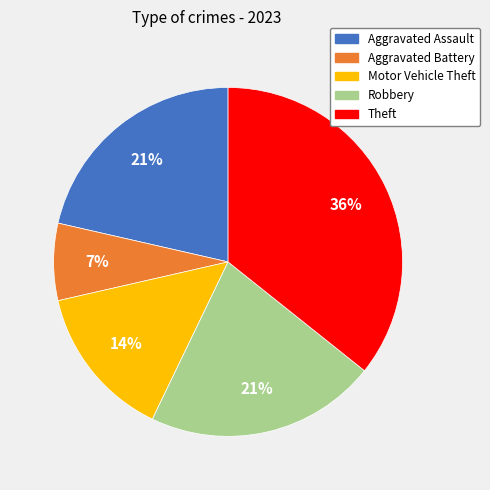

Between Theft and Robbery, which is larger?

Theft